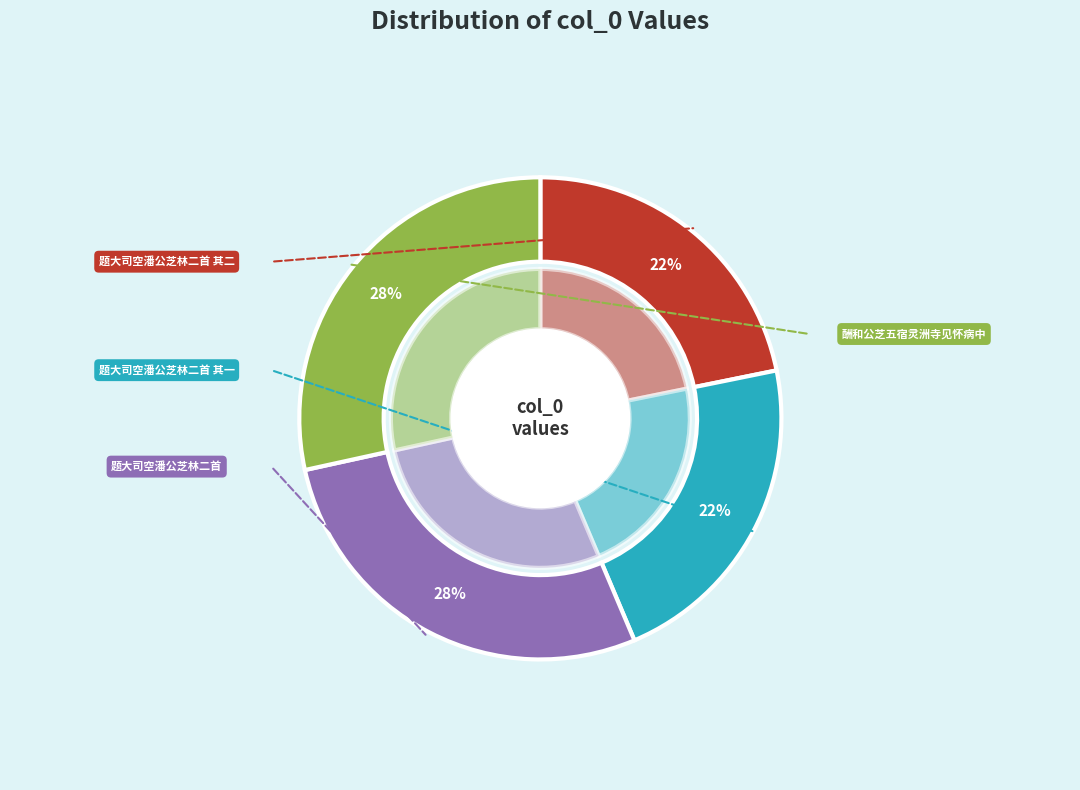

What is the change in value from 题大司空潘公芝林二首 其一 to 题大司空潘公芝林二首?

+152996